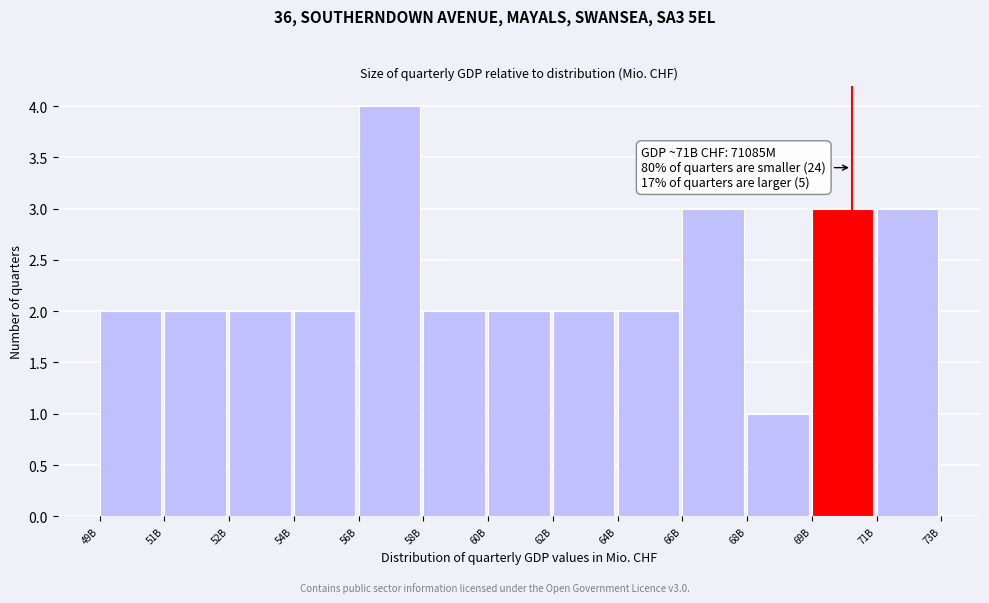

Reading left to right, extract all data points from this chart.

49B=2	51B=2	52B=2	54B=2	56B=4	58B=2	60B=2	62B=2	64B=2	66B=3	68B=1	69B=3	71B=3